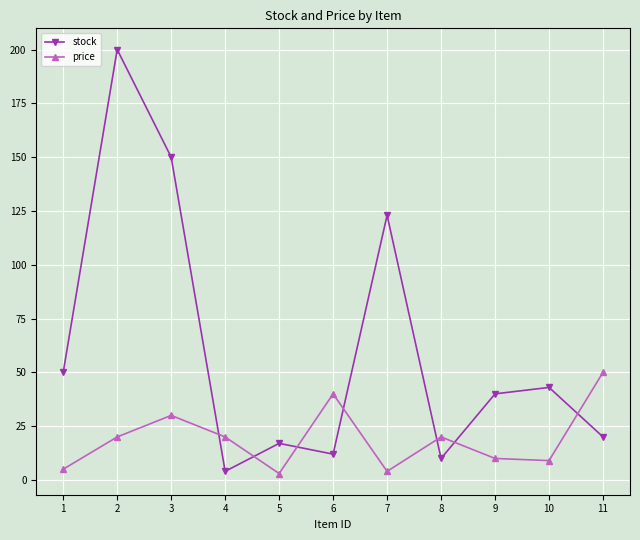

How many interior local valleys does the stock series have?

3